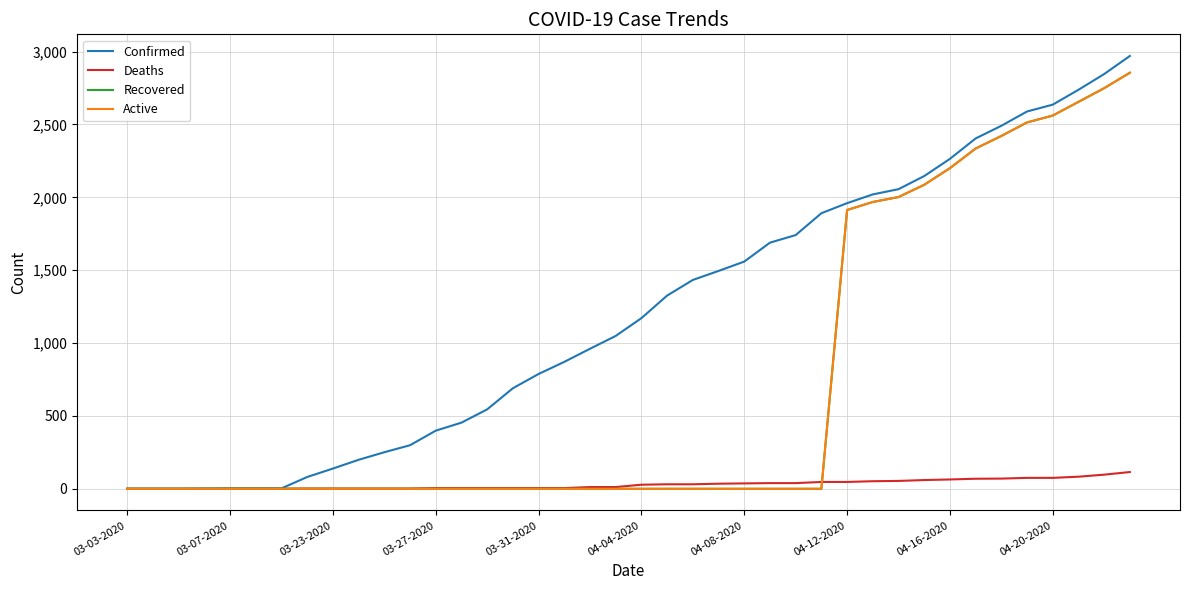

What is the maximum value for Deaths?

115